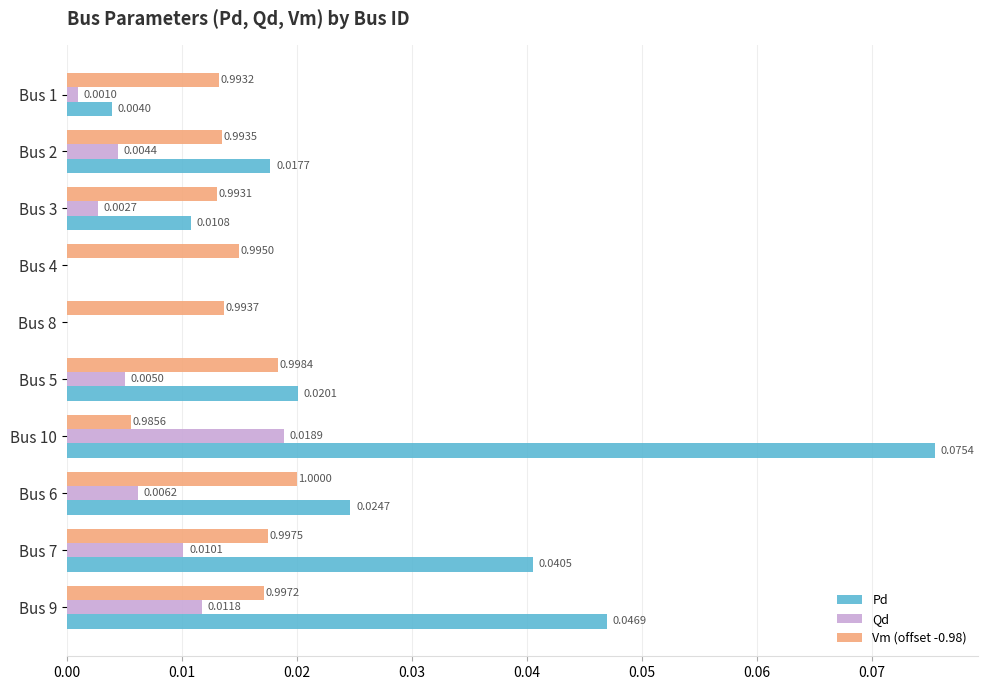

Is the value of Vm (offset -0.98) at Bus 8 greater than the value of Qd at Bus 1?

Yes